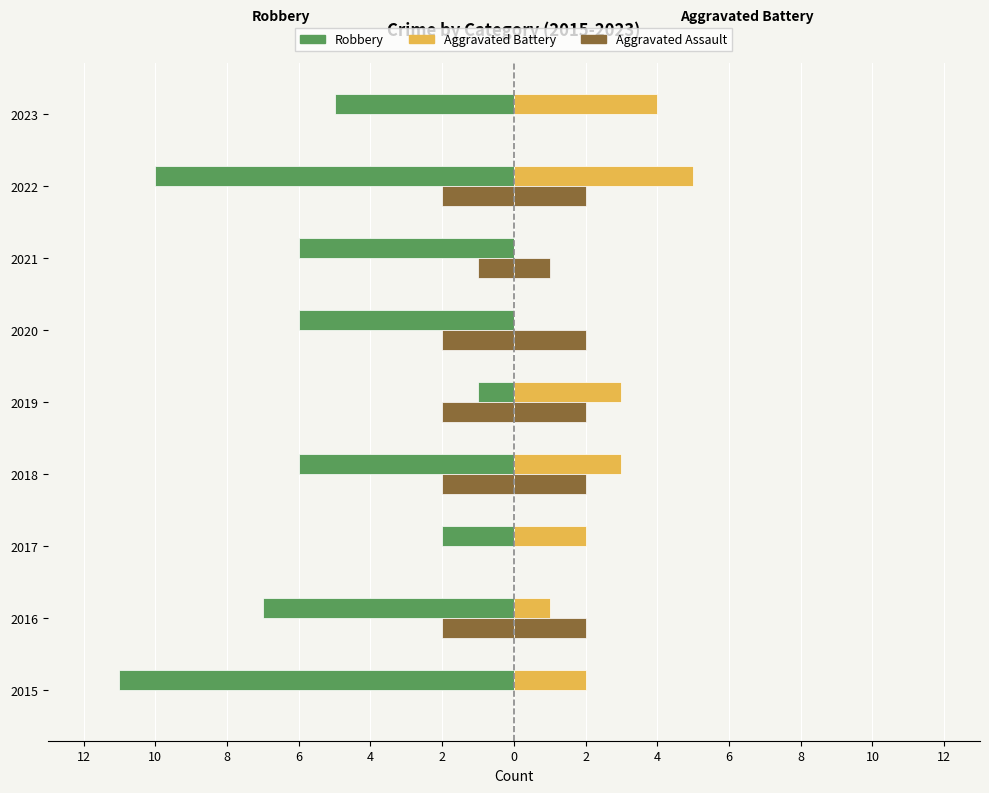

Count the number of categories in the chart.

9